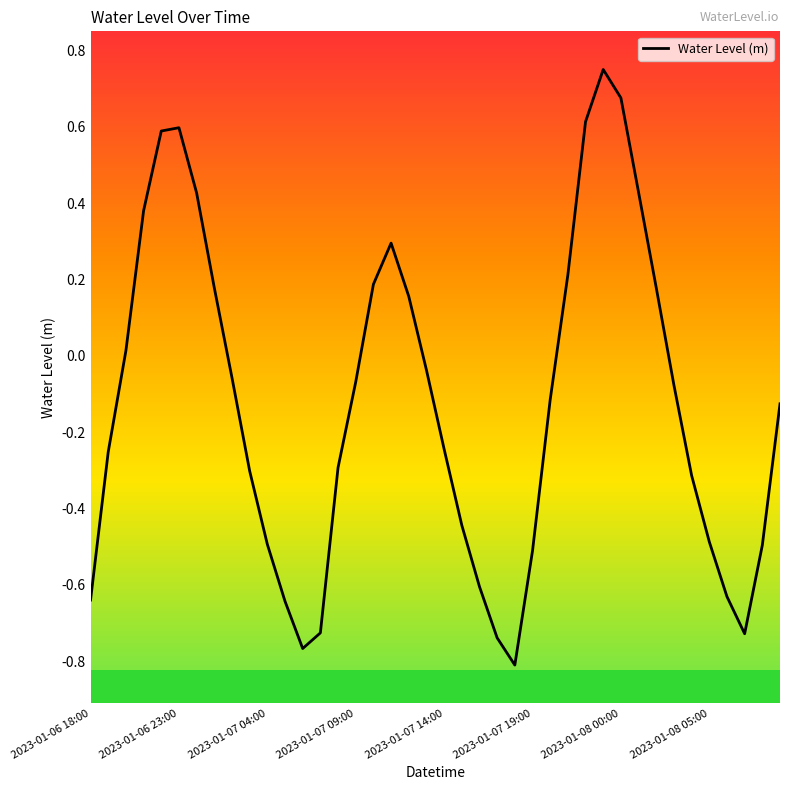

How many values are above zero?

15